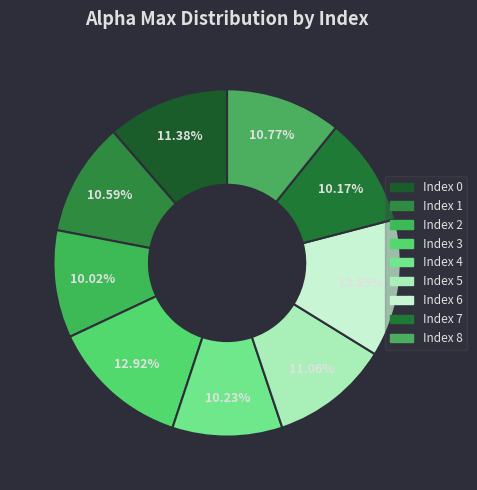

Is there a majority slice in this chart?

No